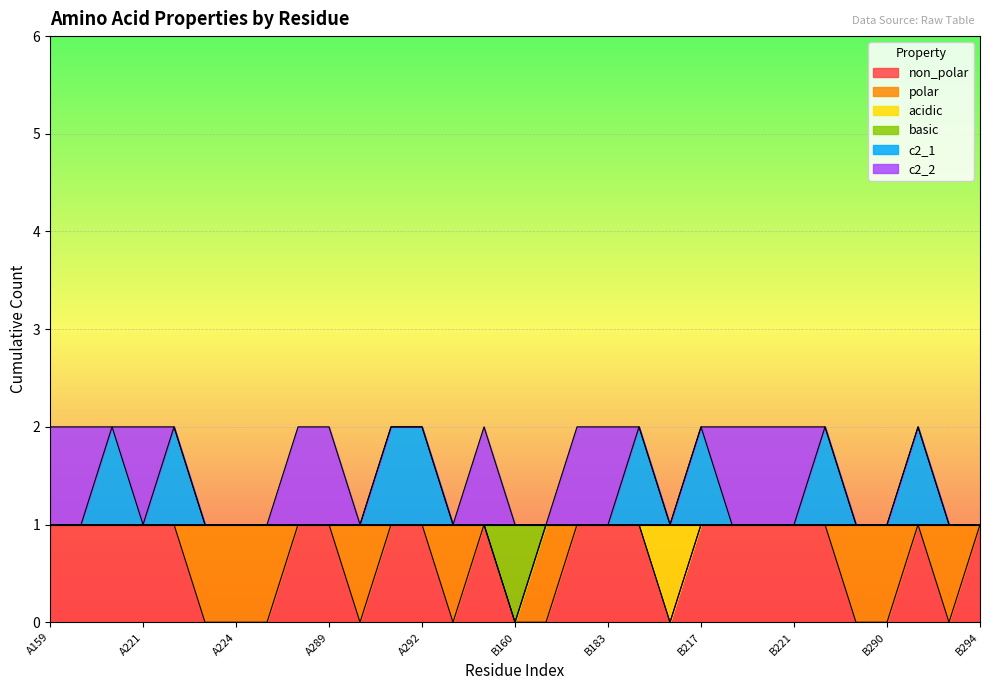

True or false: c2_1 and basic intersect in this chart.

False